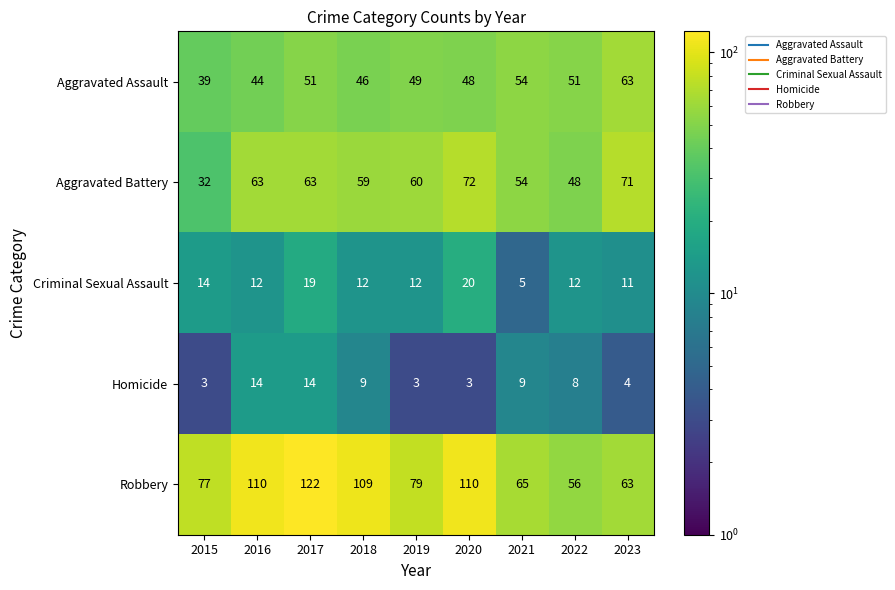

What is the sum of the Criminal Sexual Assault values at 2017 and 2018?

31